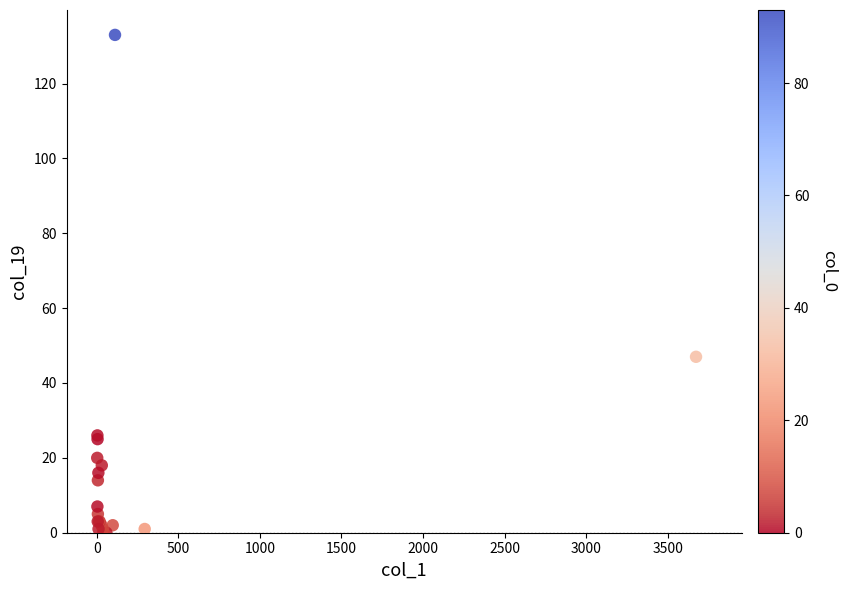

What Y value in the scatter plot is closest to 66?

47